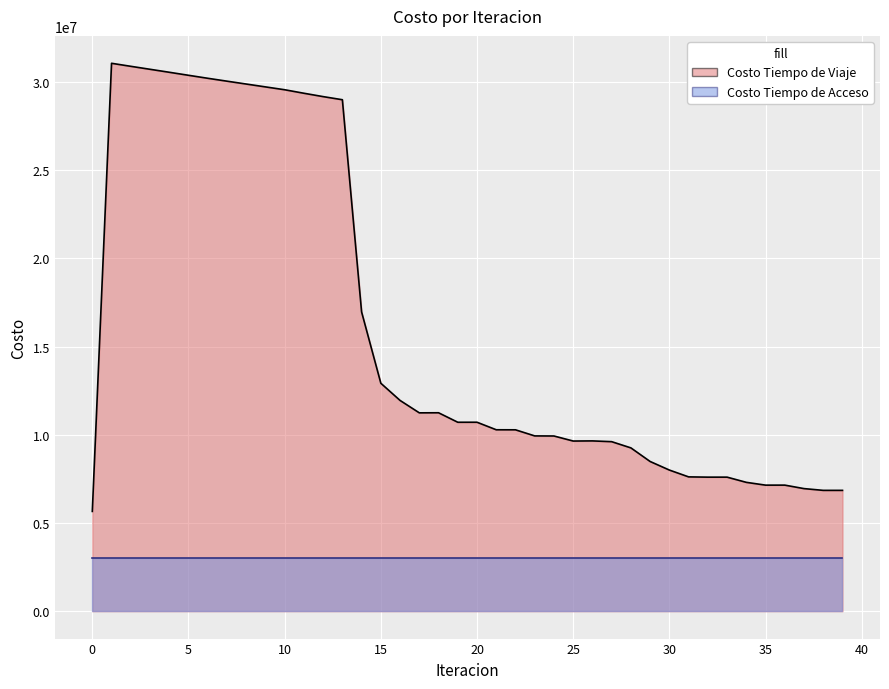

At which category does the data reach its first local valley?

17